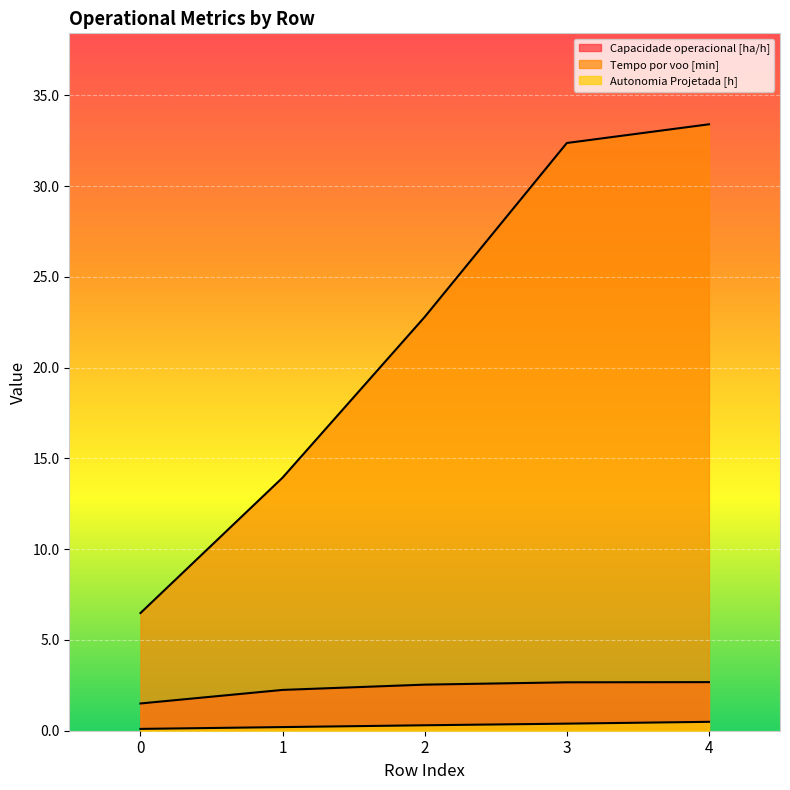

What is the sum of the Capacidade operacional [ha/h] values at 1 and 0?

3.7